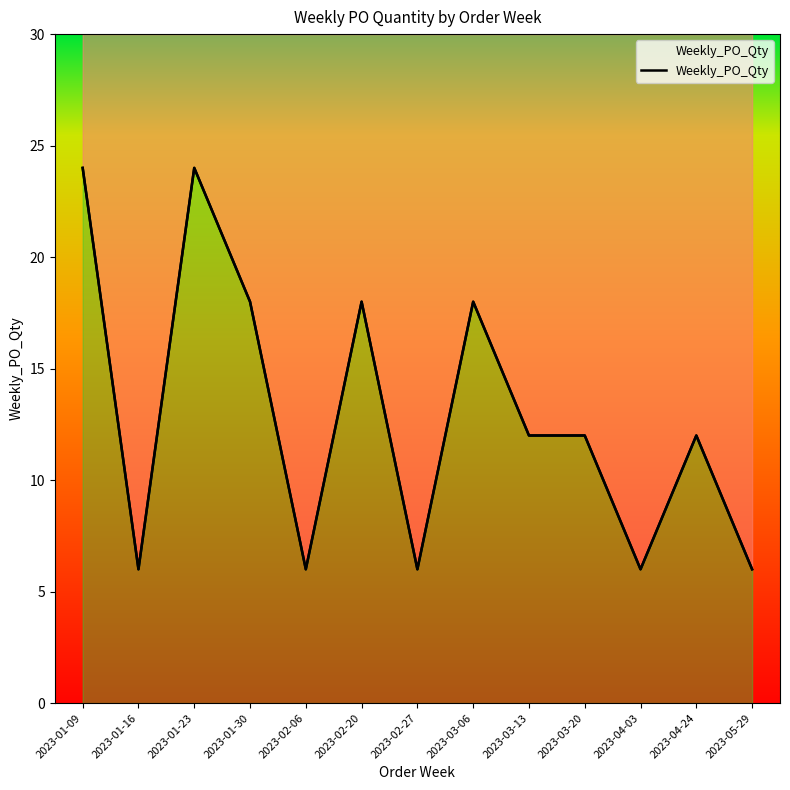

At which category does the data reach its first local peak?

2023-01-23